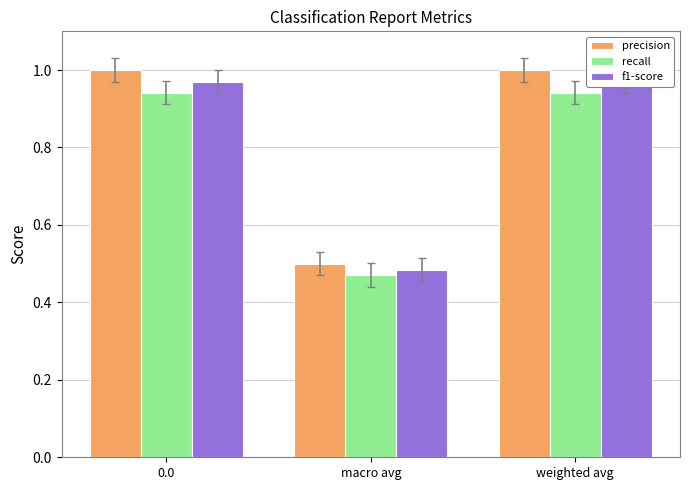

What is the approximate value of recall at macro avg?

0.5